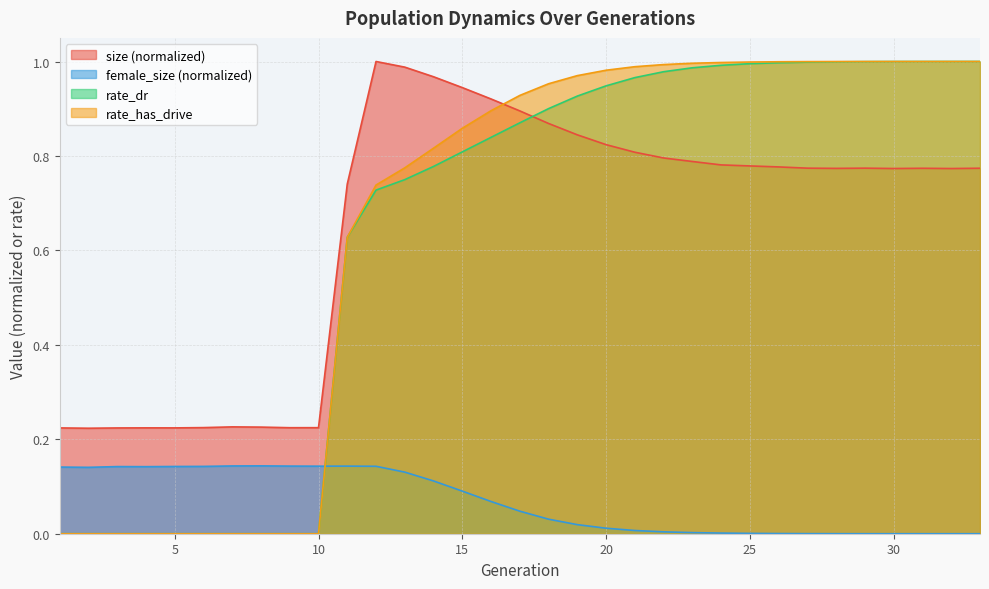

Which category has the lowest value in the rate_dr series?

1